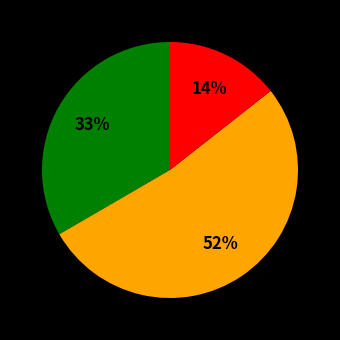

To the nearest percent, what is the difference between the largest and smallest slice percentages?

38%